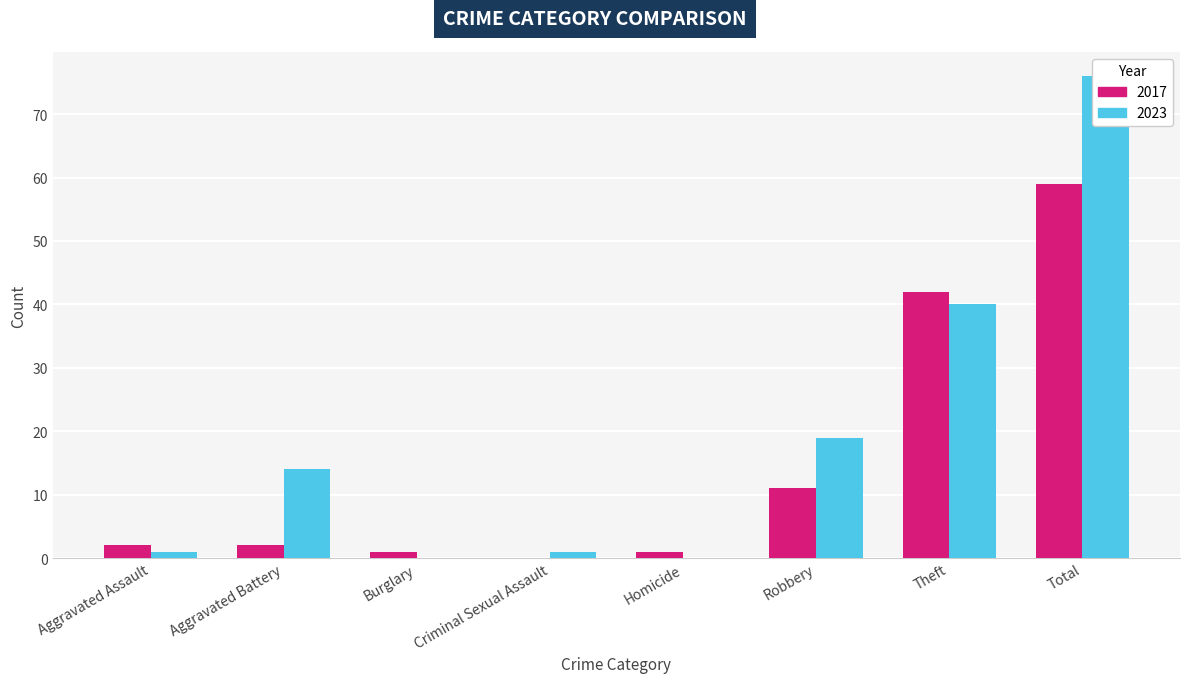

At how many categories does at least one series exceed 28?

2